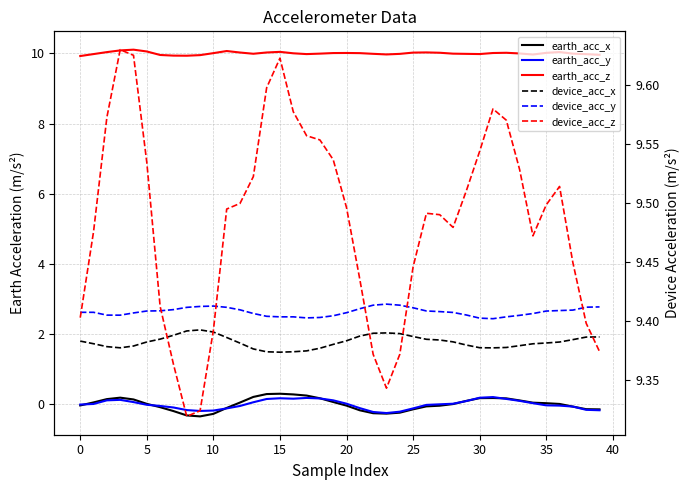

Is it true that earth_acc_x equals 0.2 at 32?

True